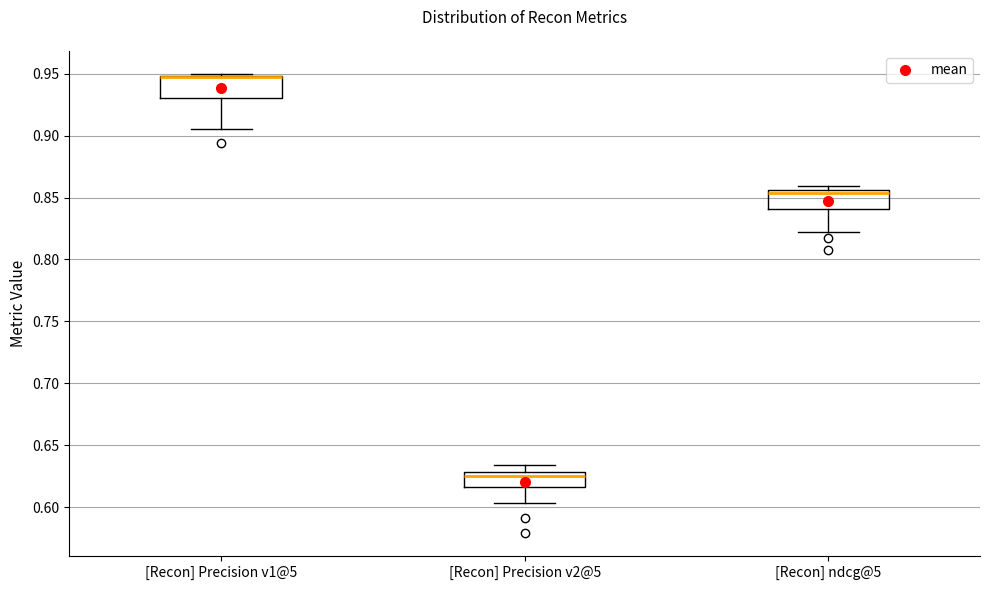

Reading left to right, read every box against the y-axis: the position of its median line, the range the box covers, and the ends of its whiskers. The values are not printed on the chart, so give them approximately, as read against the axis.

[Recon] Precision v1@5: median 0.945 (drawn on the box's upper edge), box 0.930 to 0.950, whiskers 0.905 to 0.950
[Recon] Precision v2@5: median 0.625, box 0.615 to 0.630, whiskers 0.605 to 0.635
[Recon] ndcg@5: median 0.855 (just below the box's upper edge), box 0.840 to 0.855, whiskers 0.825 to 0.860